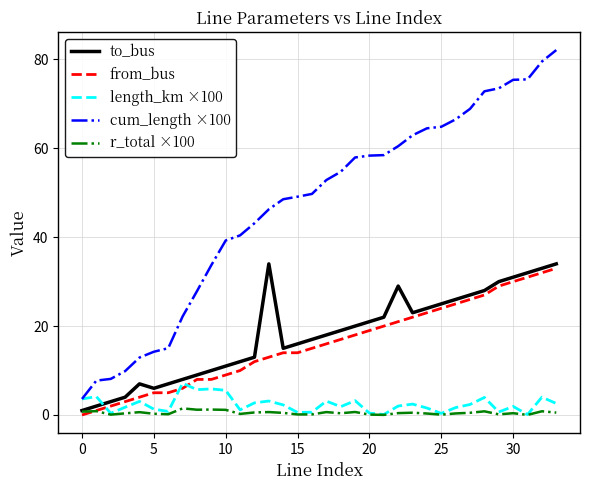

Rank the series by their maximum value, from lowest to highest.

r_total ×100, length_km ×100, from_bus, to_bus, cum_length ×100